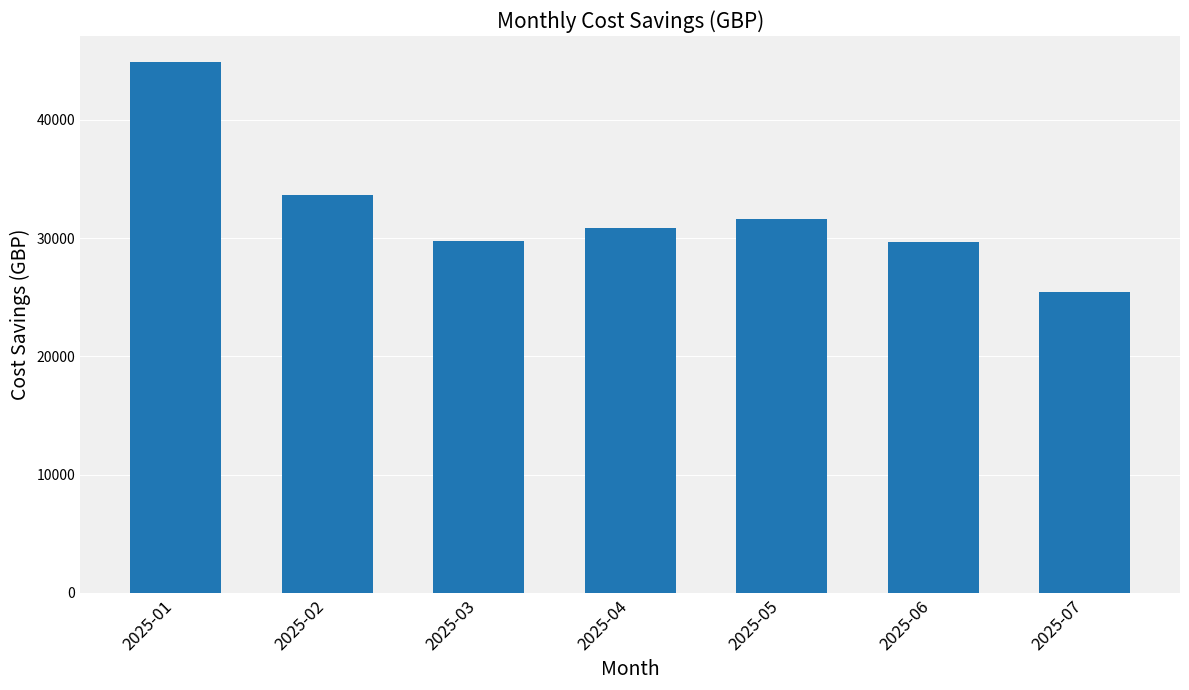

Where does the data first go above 30856?

2025-01